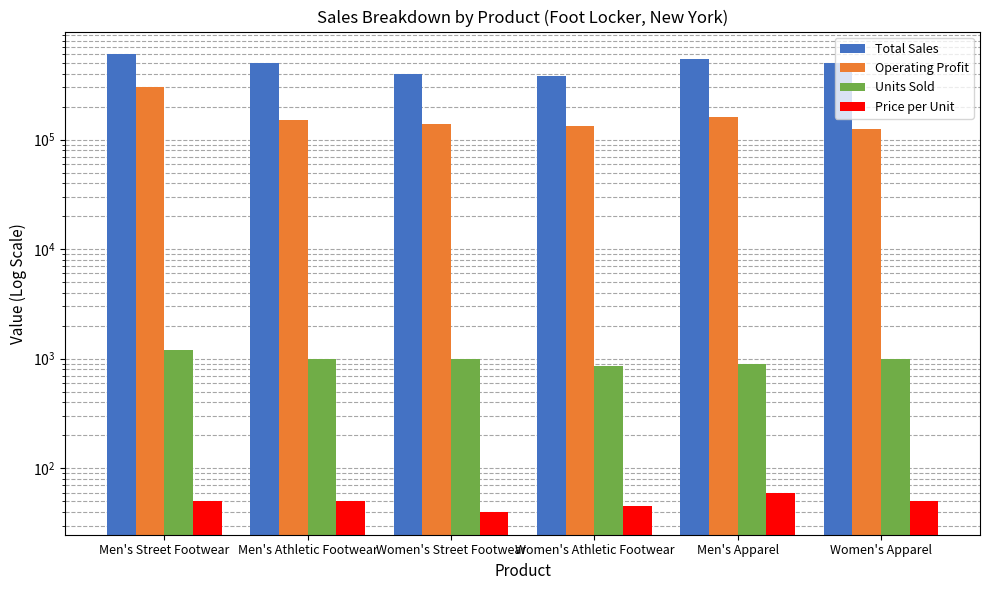

Reading left to right, what are all the values shown in this chart?

Total Sales: Men's Street Footwear=600000	Men's Athletic Footwear=500000	Women's Street Footwear=400000	Women's Athletic Footwear=382500	Men's Apparel=540000	Women's Apparel=500000
Operating Profit: Men's Street Footwear=300000	Men's Athletic Footwear=150000	Women's Street Footwear=140000	Women's Athletic Footwear=133875	Men's Apparel=162000	Women's Apparel=125000
Units Sold: Men's Street Footwear=1200	Men's Athletic Footwear=1000	Women's Street Footwear=1000	Women's Athletic Footwear=850	Men's Apparel=900	Women's Apparel=1000
Price per Unit: Men's Street Footwear=50	Men's Athletic Footwear=50	Women's Street Footwear=40	Women's Athletic Footwear=45	Men's Apparel=60	Women's Apparel=50